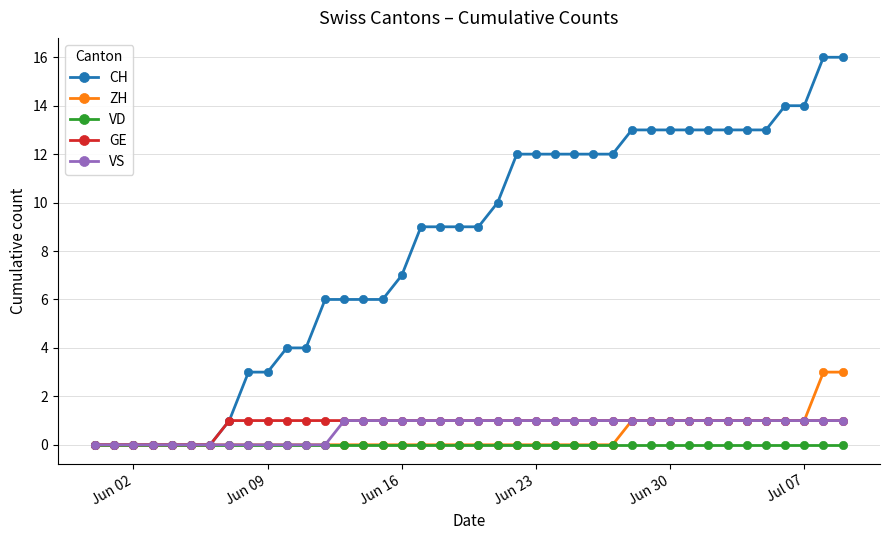

Reading left to right, what are all the values shown in this chart?

CH: 0	0	0	0	0	0	0	1	3	3	4	4	6	6	6	6	7	9	9	9	9	10	12	12	12	12	12	12	13	13	13	13	13	13	13	13	14	14	16	16
ZH: 0	0	0	0	0	0	0	0	0	0	0	0	0	0	0	0	0	0	0	0	0	0	0	0	0	0	0	0	1	1	1	1	1	1	1	1	1	1	3	3
VD: 0	0	0	0	0	0	0	0	0	0	0	0	0	0	0	0	0	0	0	0	0	0	0	0	0	0	0	0	0	0	0	0	0	0	0	0	0	0	0	0
GE: 0	0	0	0	0	0	0	1	1	1	1	1	1	1	1	1	1	1	1	1	1	1	1	1	1	1	1	1	1	1	1	1	1	1	1	1	1	1	1	1
VS: 0	0	0	0	0	0	0	0	0	0	0	0	0	1	1	1	1	1	1	1	1	1	1	1	1	1	1	1	1	1	1	1	1	1	1	1	1	1	1	1